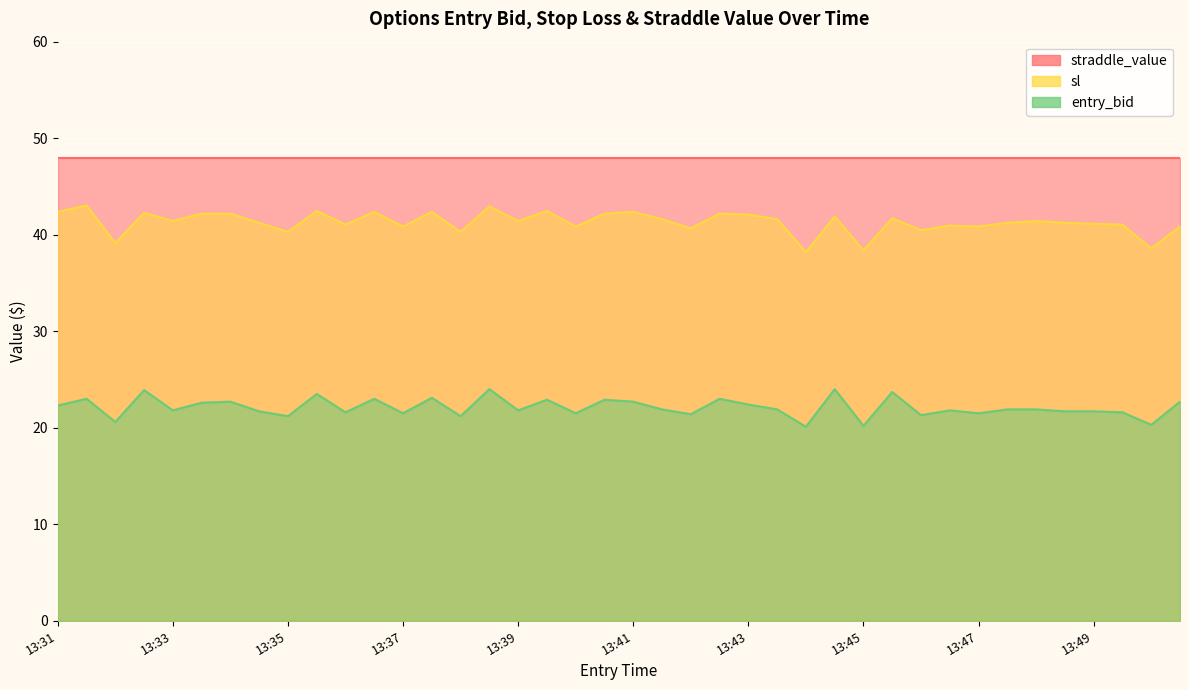

What is the difference between the highest and lowest values at 13:47?

19.4